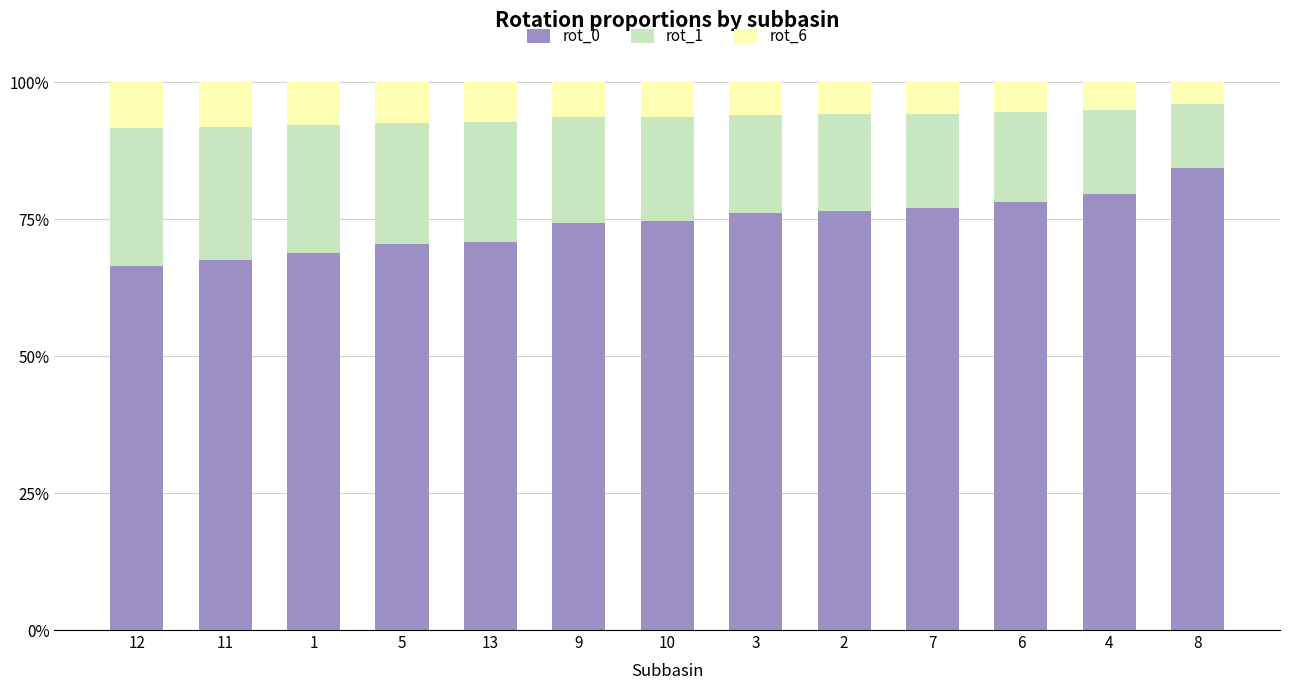

At which label is rot_0 closest to 0?

12